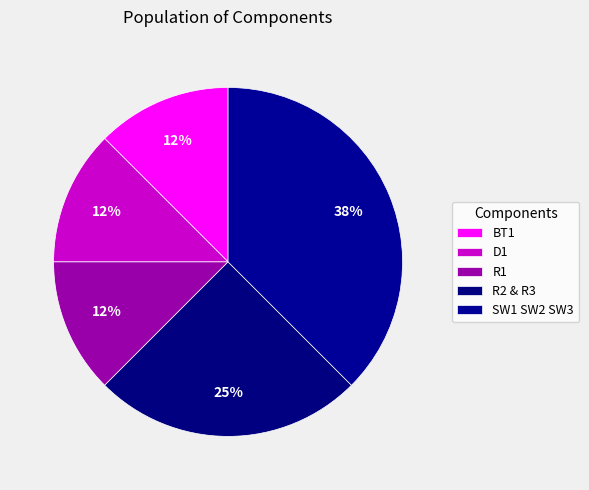

Which slice is the smallest?

BT1